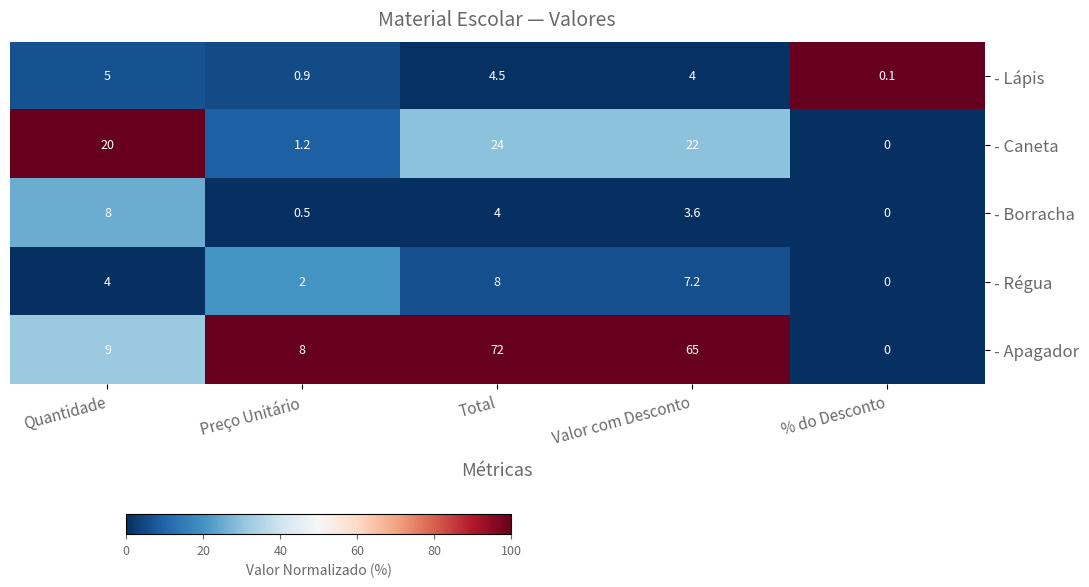

What is the sum of the - Apagador values at Total and Valor com Desconto?

137.0